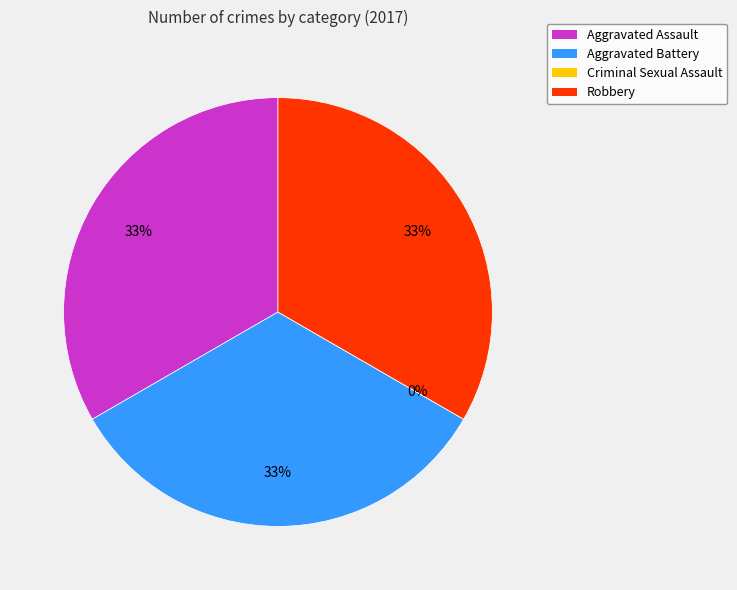

Is Aggravated Assault the majority of the pie?

No